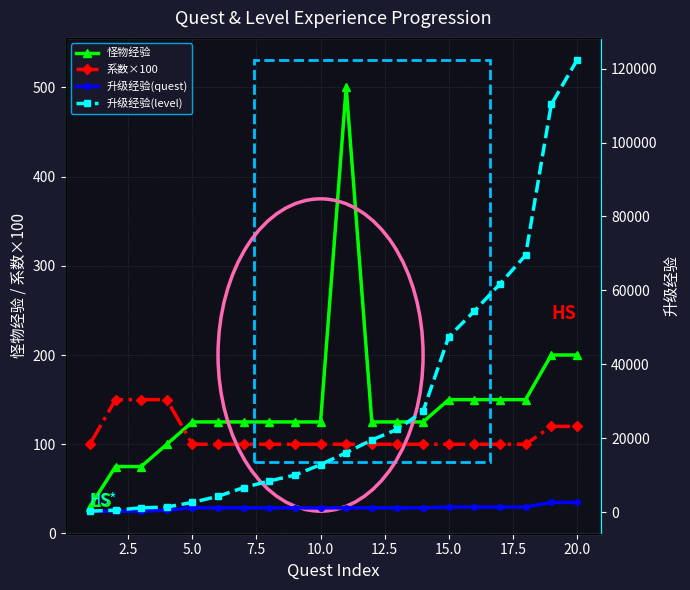

True or false: 怪物经验 has a value of 80 at 20.0.

False